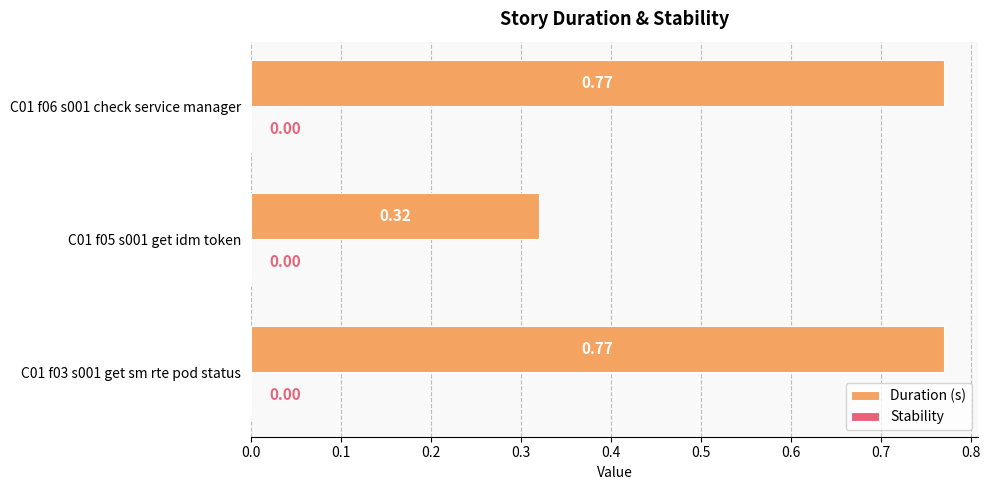

Which has a higher value, C01 f03 s001 get sm rte pod status or C01 f05 s001 get idm token?

C01 f03 s001 get sm rte pod status